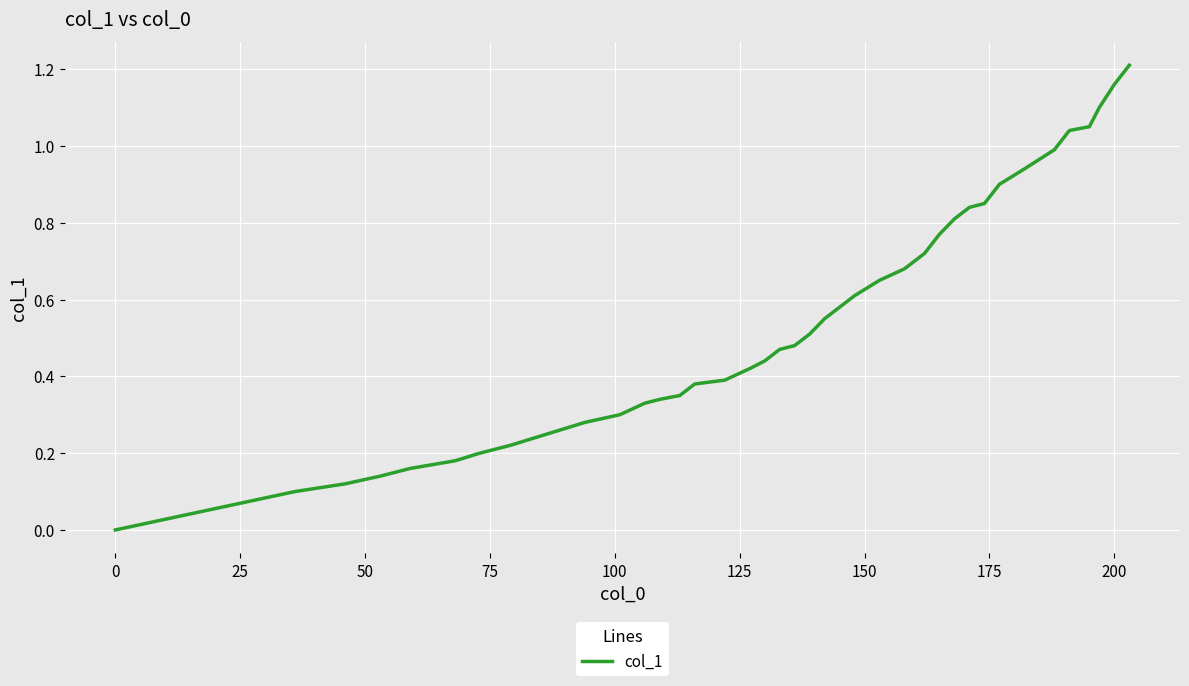

Does the chart display data point markers on the line(s)?

No